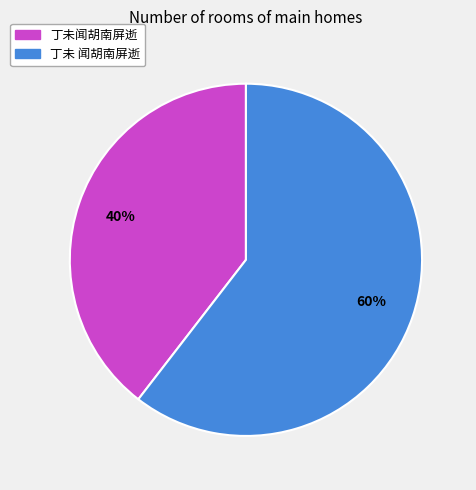

How many segments does this pie chart have?

2